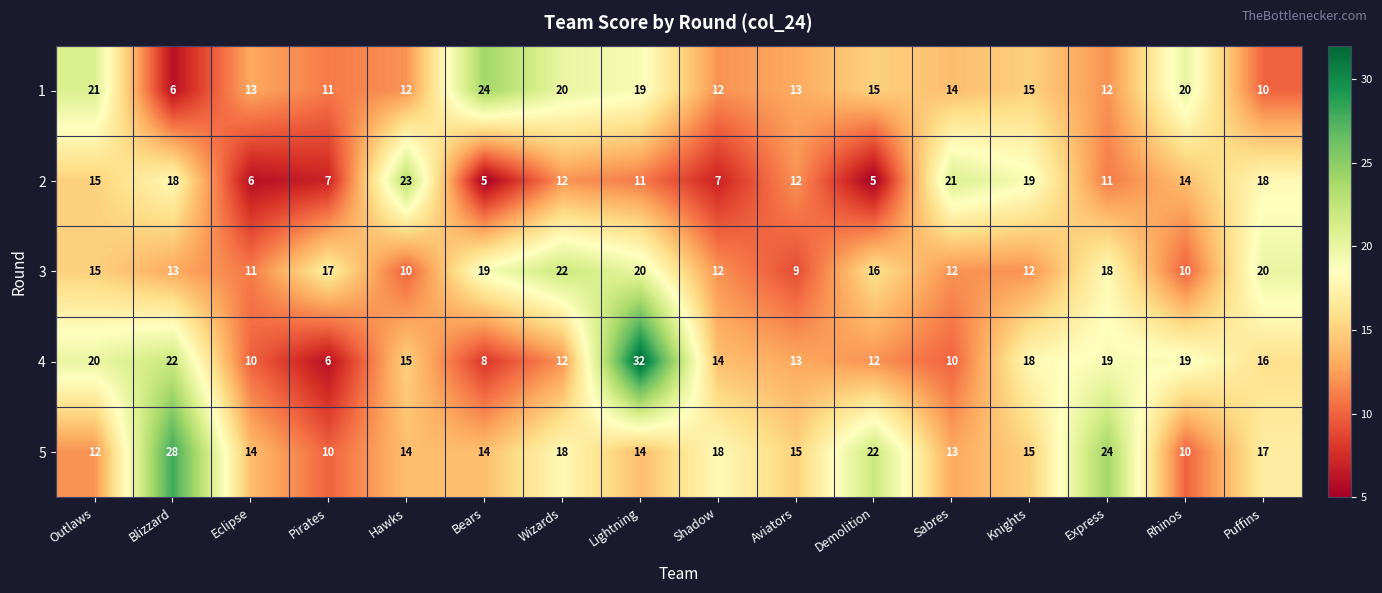

What is the smallest value displayed?

5